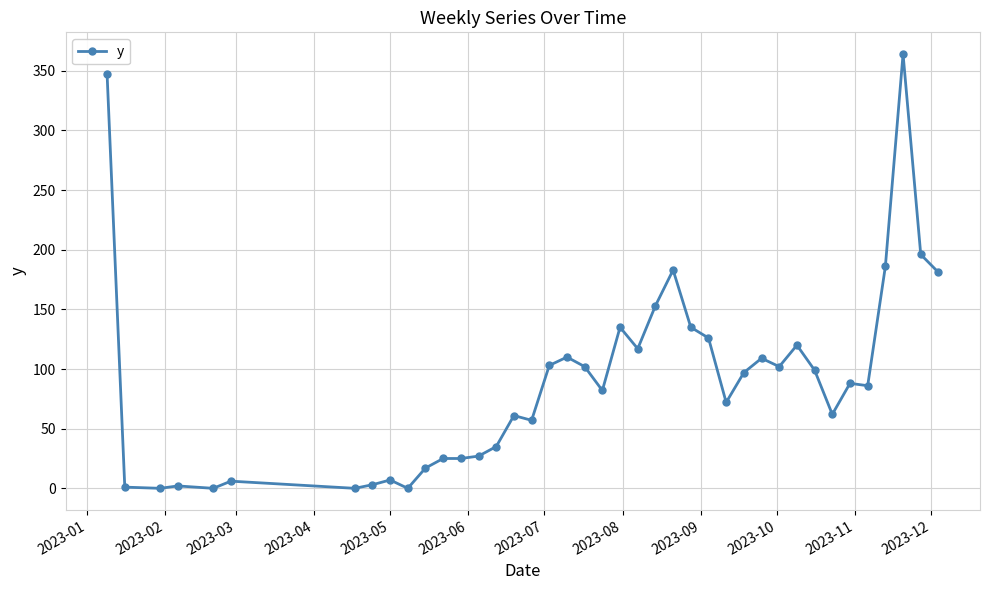

How many lines are shown in the chart?

1